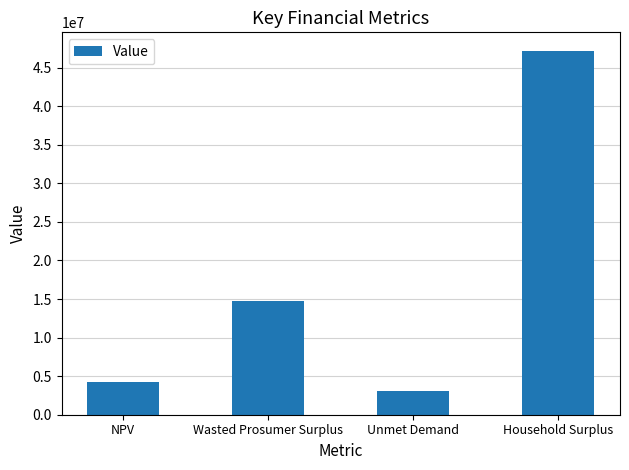

What is the label of the 3rd bar from the right?

Wasted Prosumer Surplus